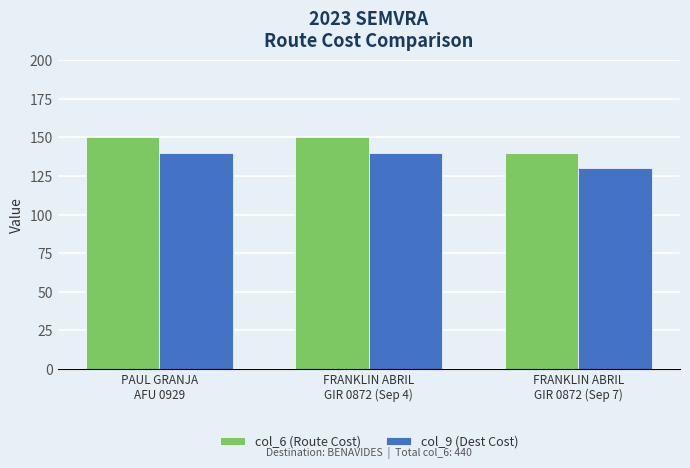

List the series in order of their peak value, lowest first.

col_9 (Dest Cost), col_6 (Route Cost)